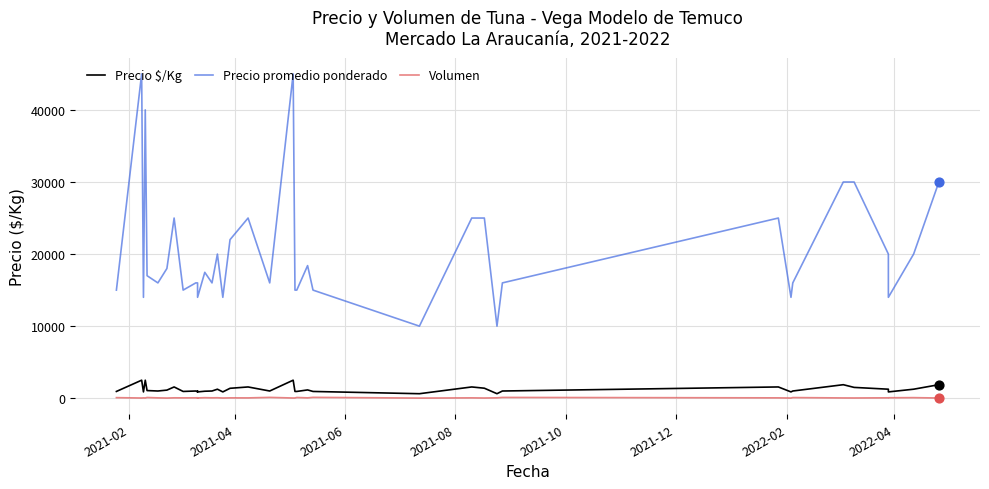

What are all the series names shown in the legend?

Precio $/Kg, Precio promedio ponderado, Volumen